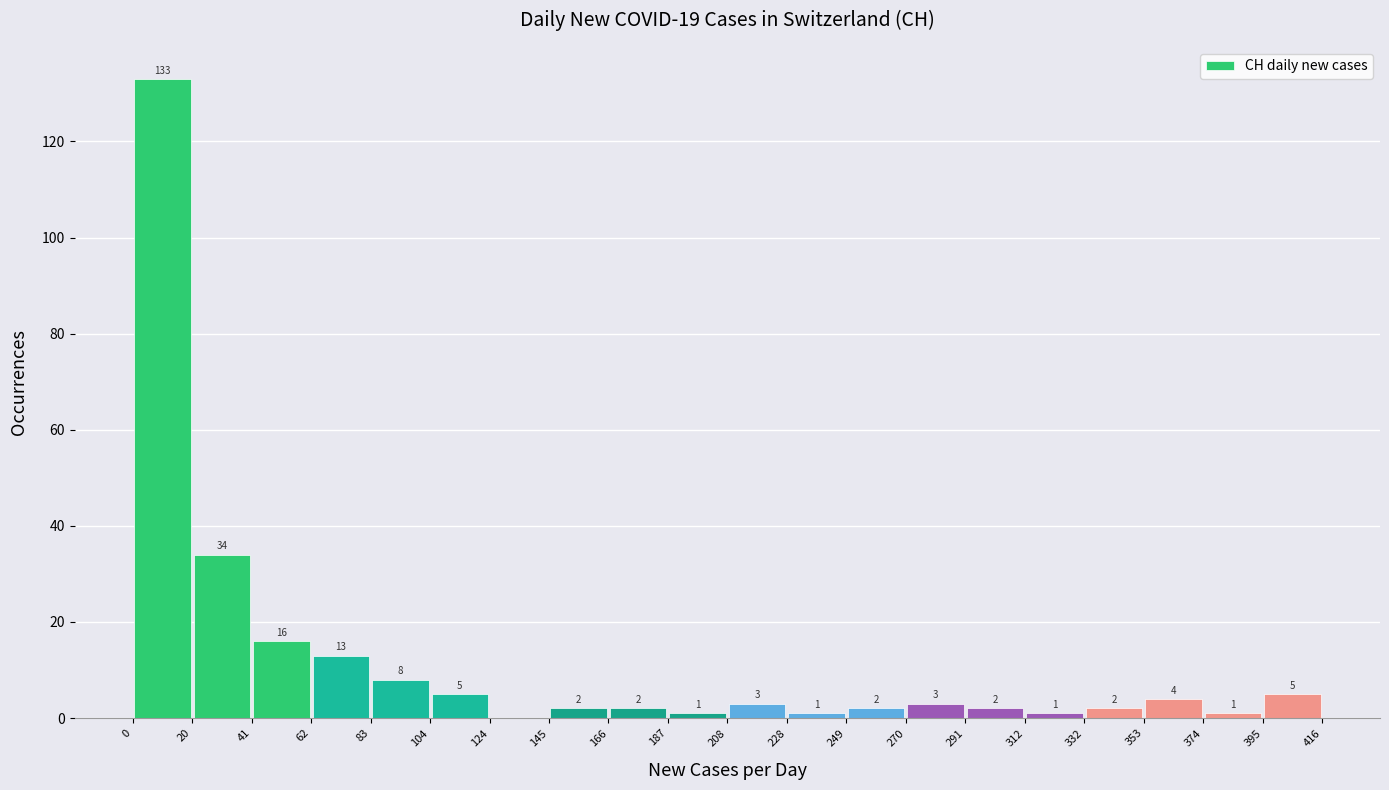

Which range on the x-axis has the tallest bar?

0 to 20